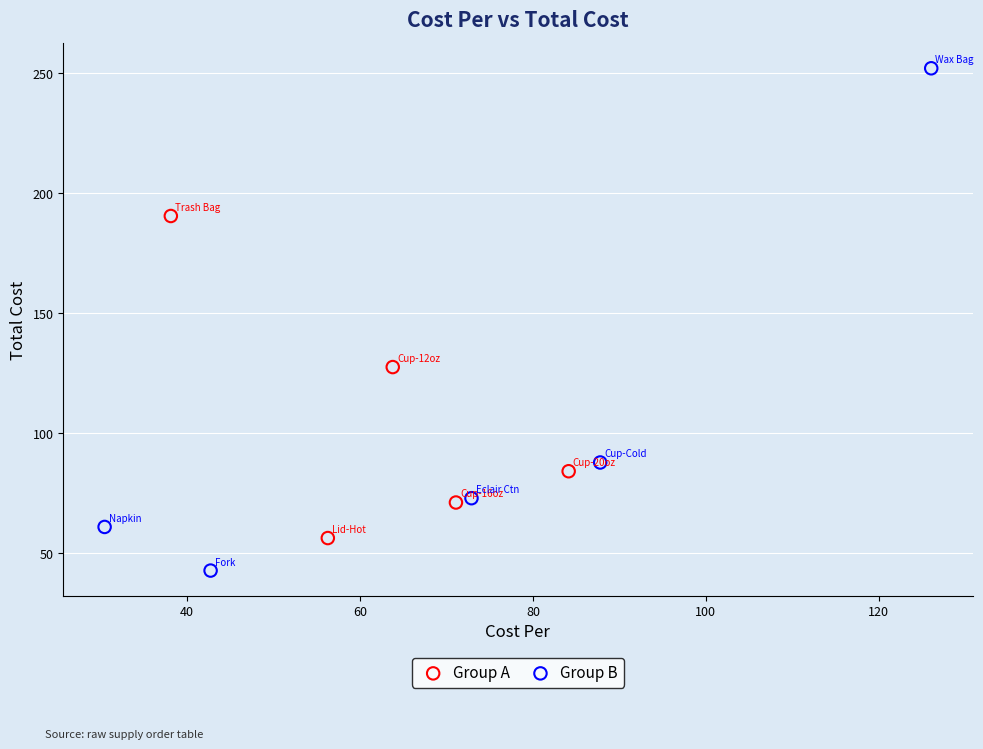

Which series has the largest Y range (max minus min)?

Group B